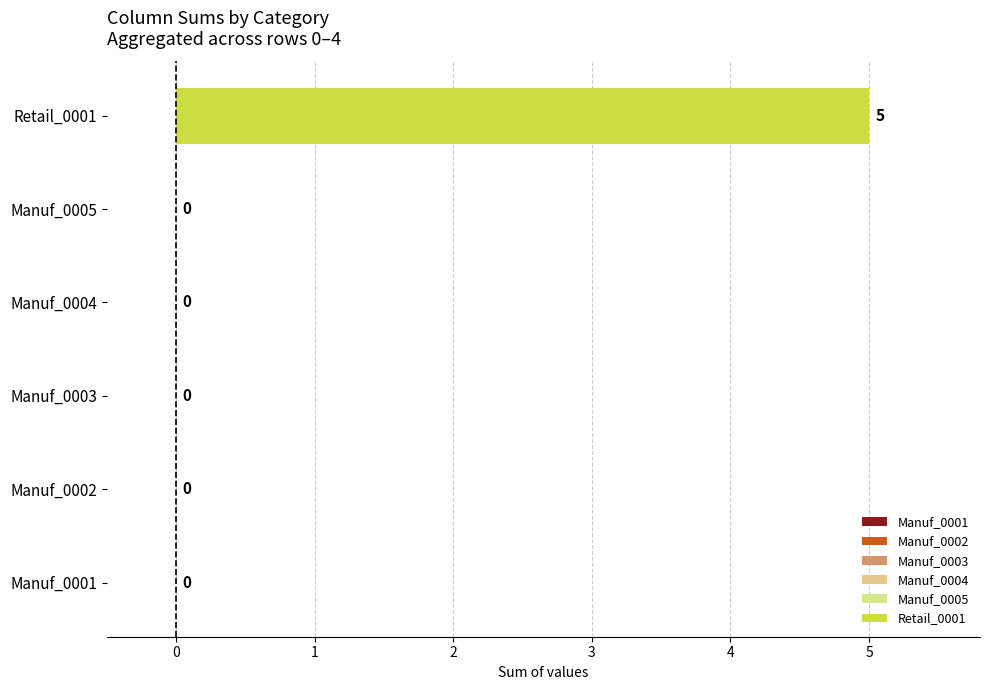

What is the sum of all Retail_0001 values?

5